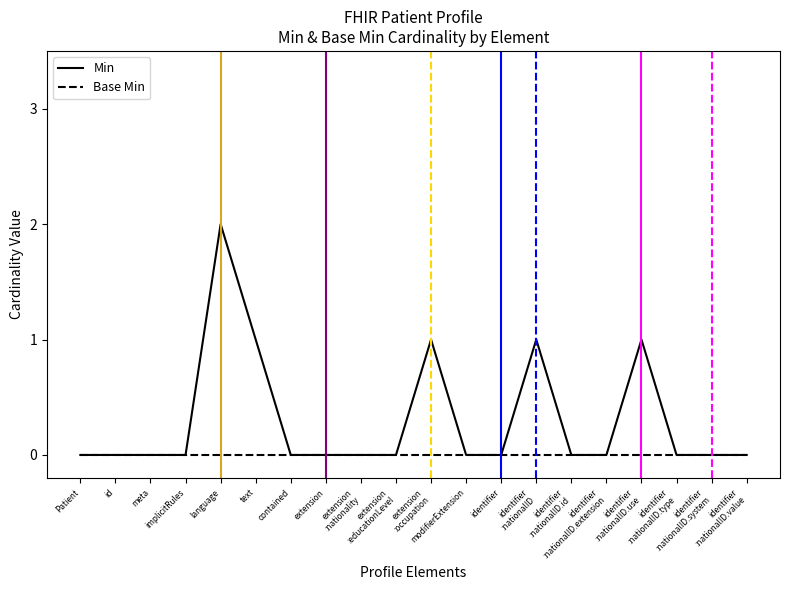

Reading right to left, extract all data points from this chart.

Min: 0	0	0	1	0	0	1	0	0	1	0	0	0	0	1	2	0	0	0	0
Base Min: 0	0	0	0	0	0	0	0	0	0	0	0	0	0	0	0	0	0	0	0